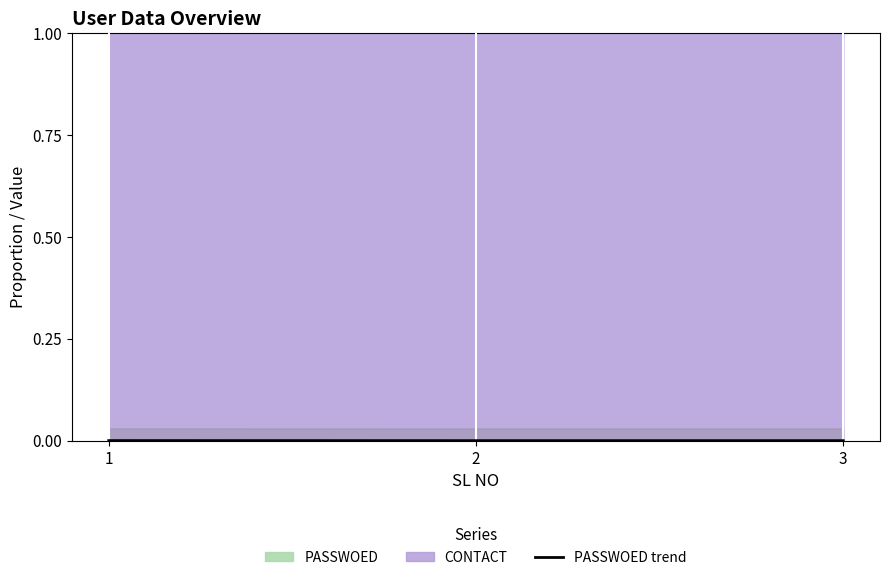

List the labels in order of value, largest first.

1, 2, 3